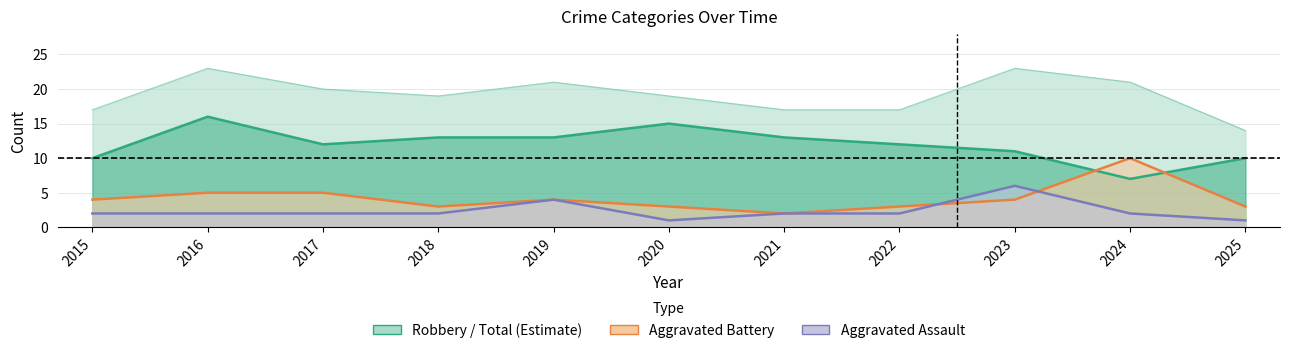

The value of Total at 2016 is 34. True or false?

False